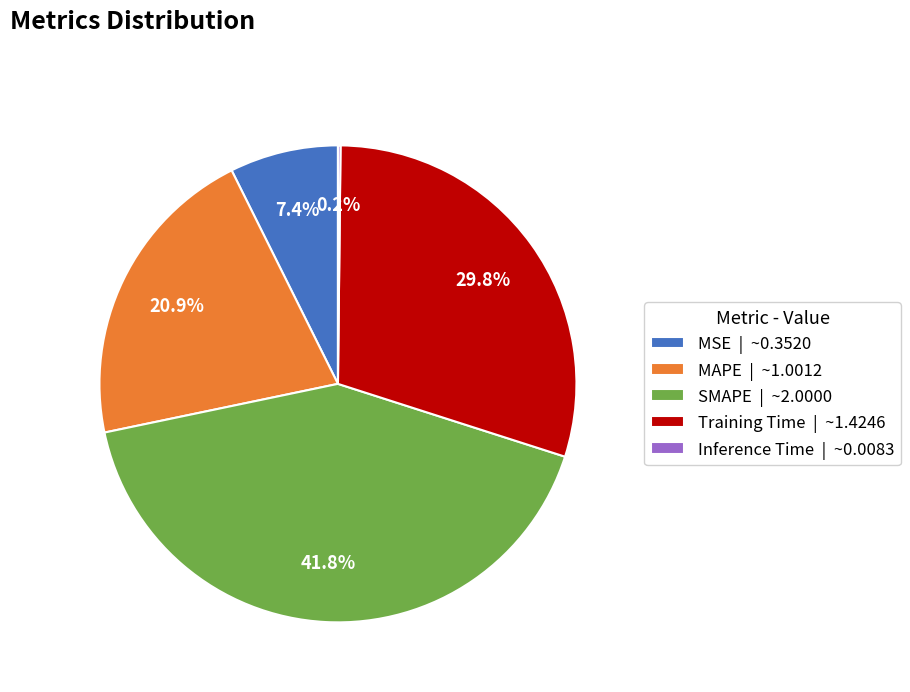

What portion of the pie excludes MAPE?

79.1%